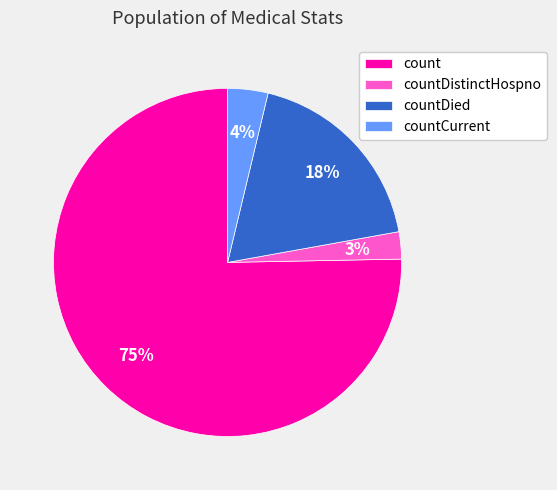

To the nearest percent, what is the average slice percentage?

25%